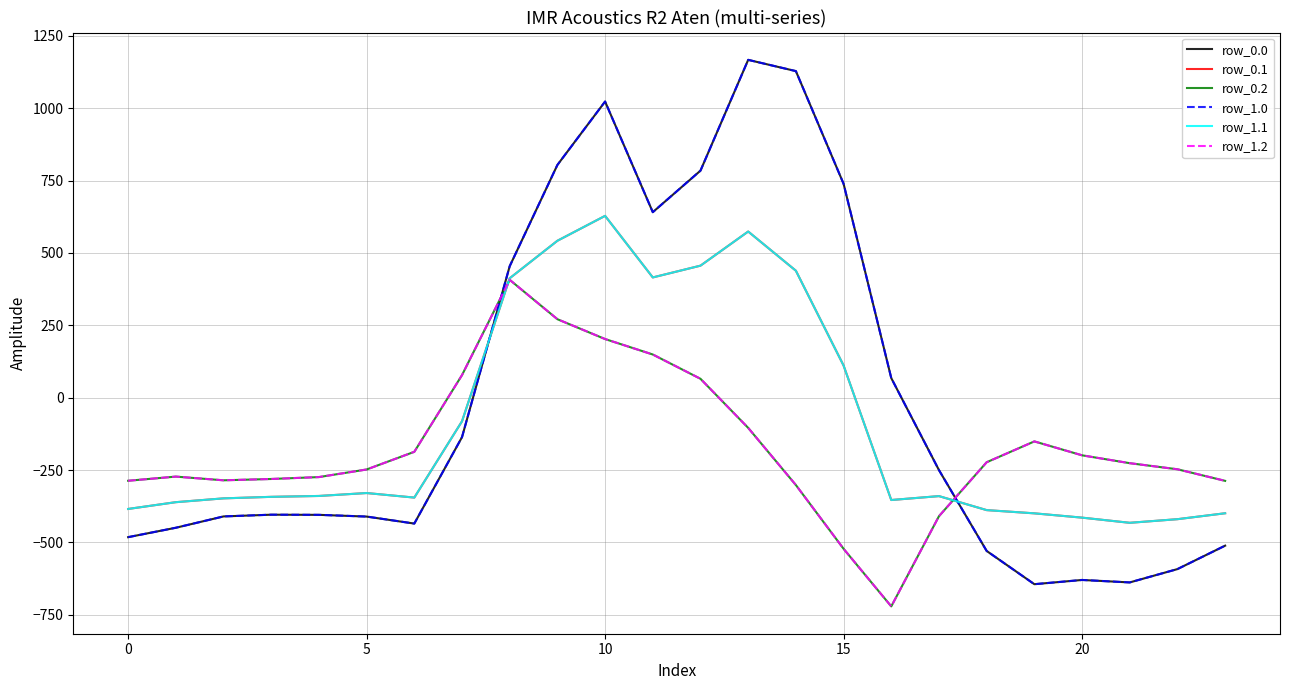

How many interior local valleys does the row_0.1 series have?

4